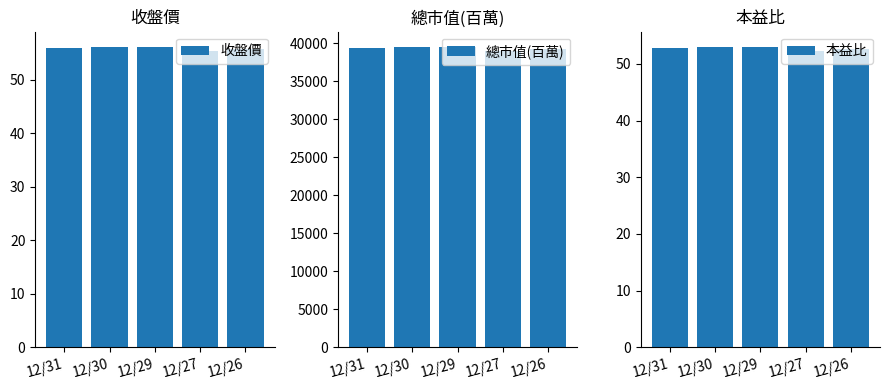

Which series has the largest range (max minus min)?

總市值(百萬)